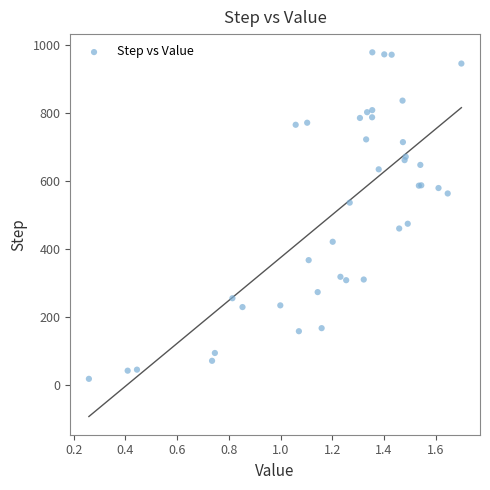

What Y value in the scatter plot is closest to 499?

475